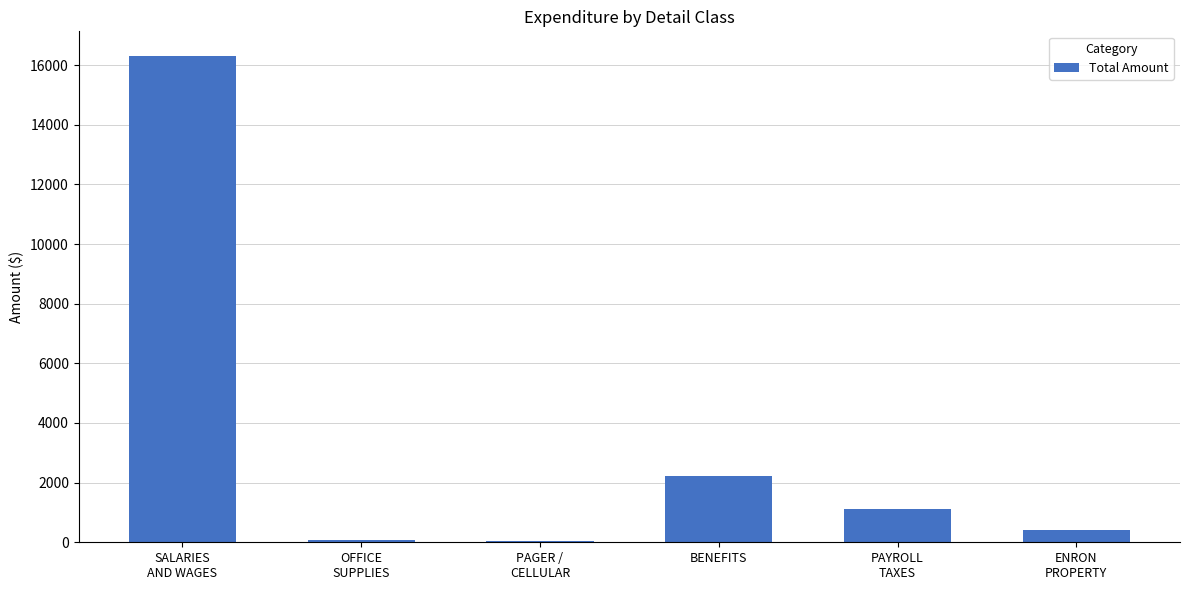

Count the number of categories in the chart.

6